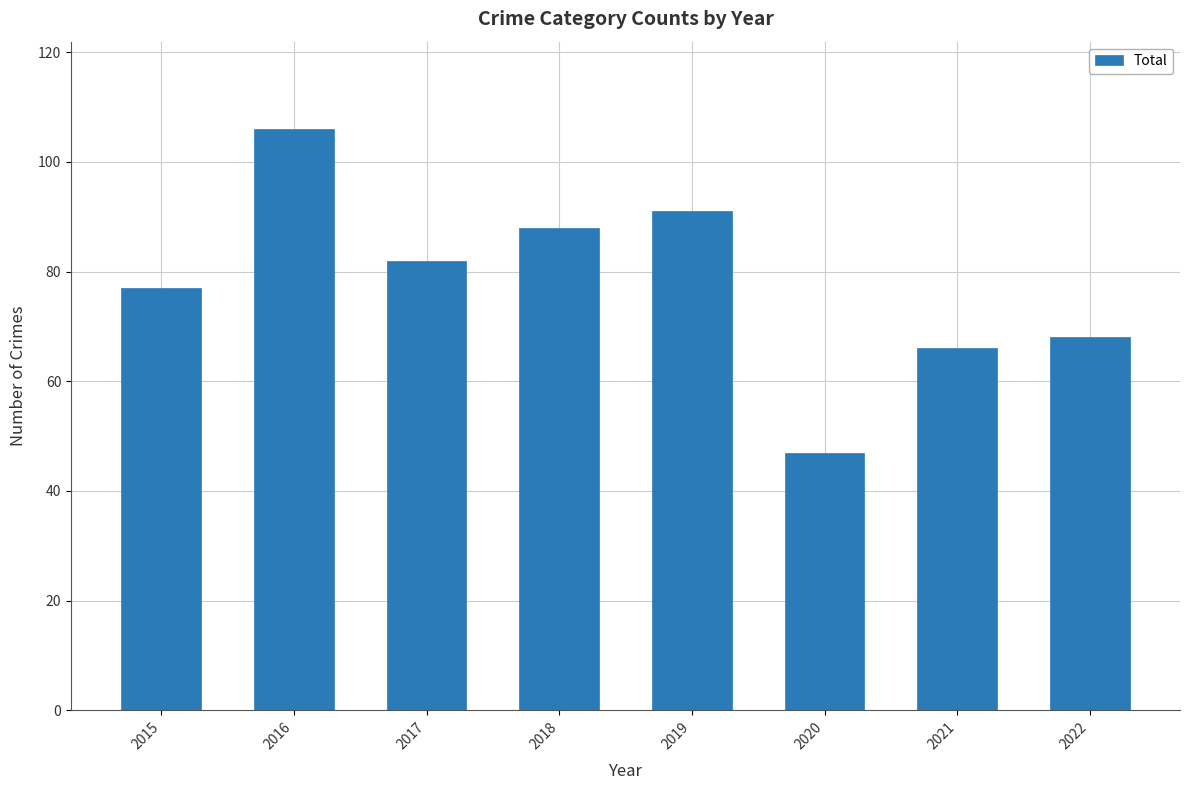

What is the sum of all values?

625